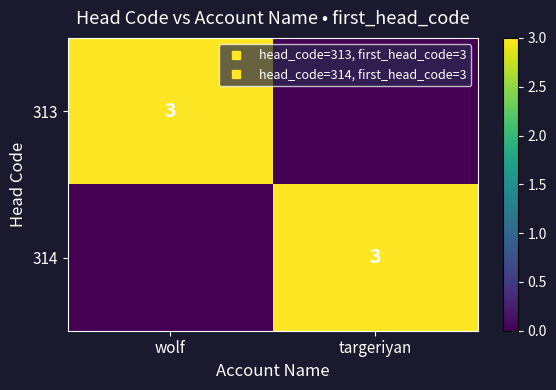

Which category has the highest value in the 314 series?

targeriyan